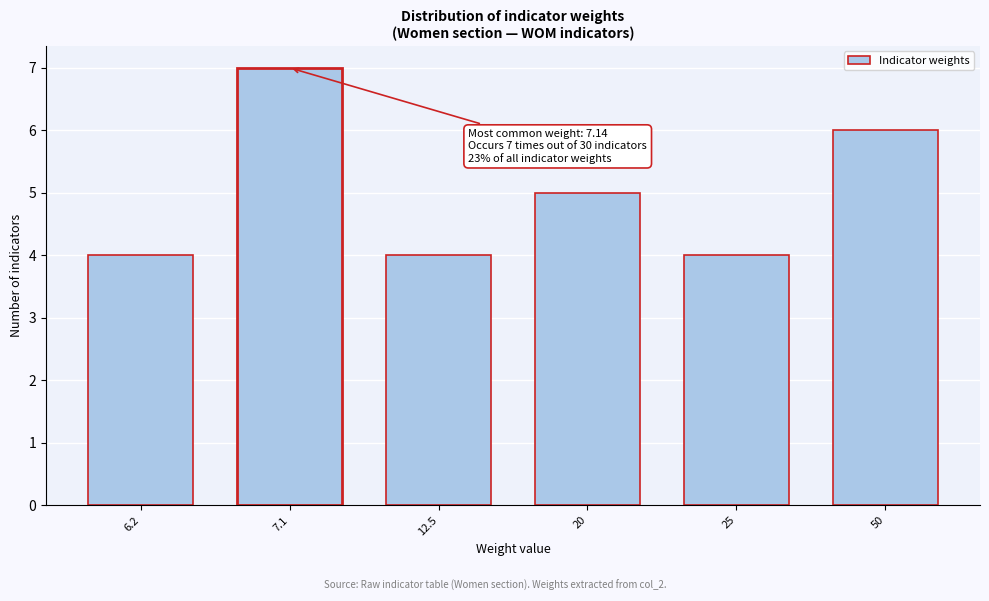

Reading left to right, transcribe all the data shown in this chart.

4	7	4	5	4	6